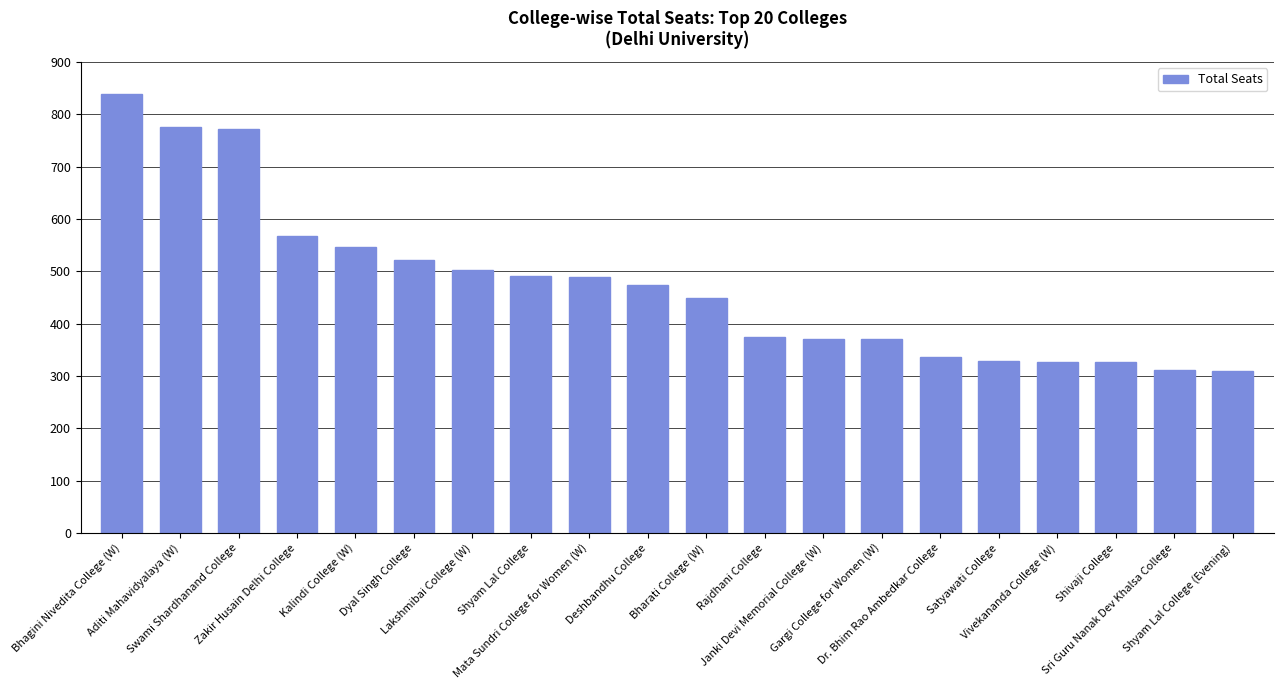

What is the ratio of the value at Shyam Lal College to the value at Vivekananda College (W)?

1.5